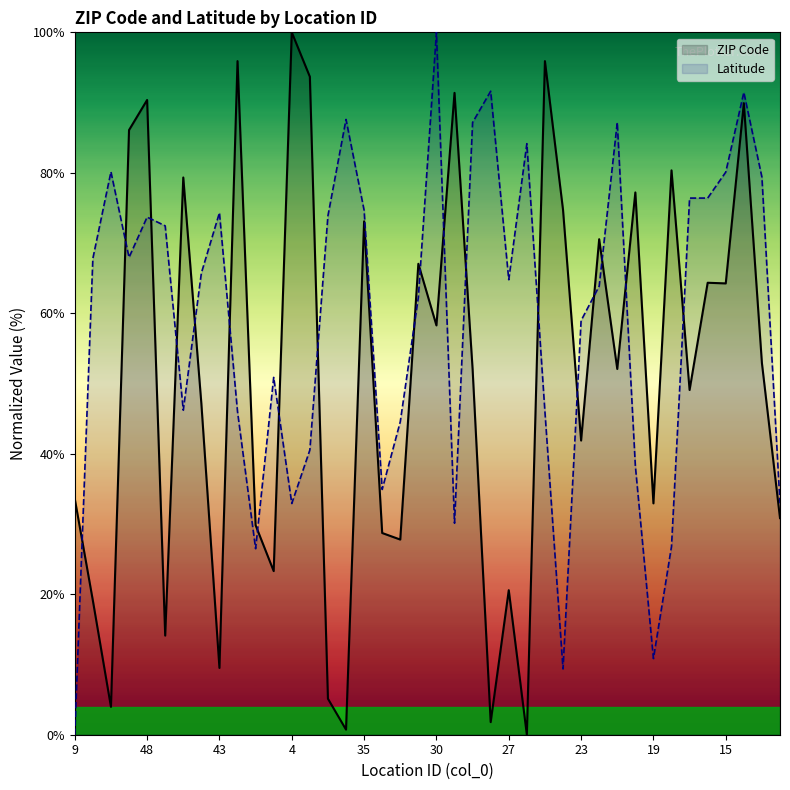

Between which two adjacent categories do ZIP Code and Latitude first intersect?

9 and 8